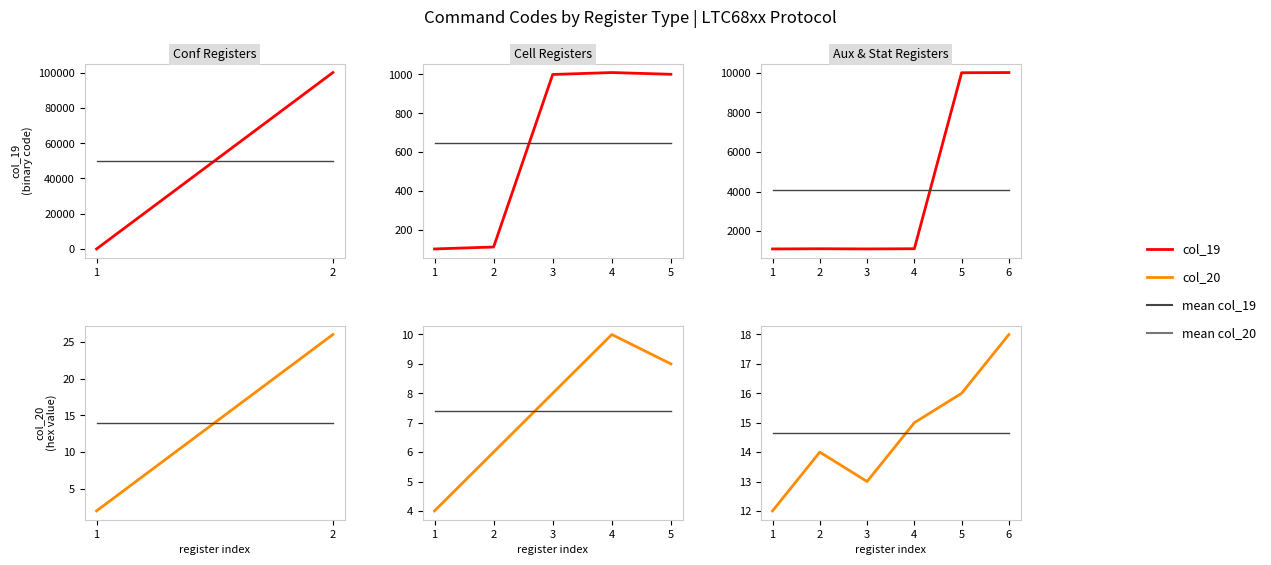

How many distinct data groups are displayed?

4